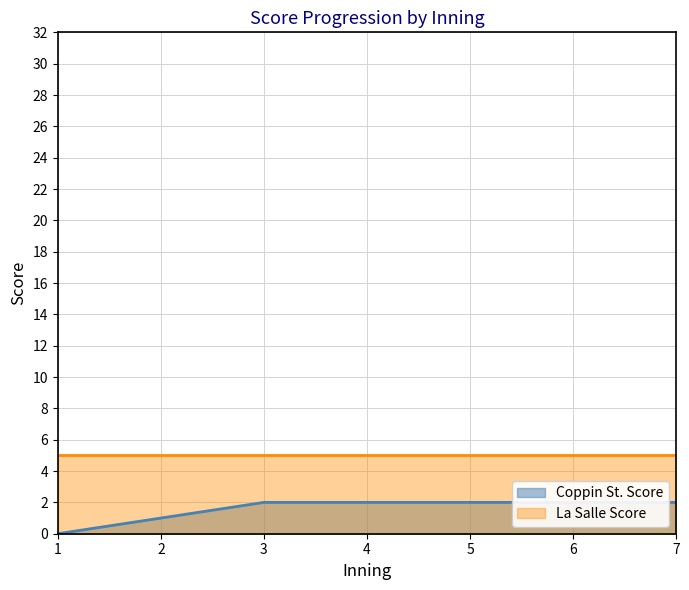

How many values are between 1 and 2?

6